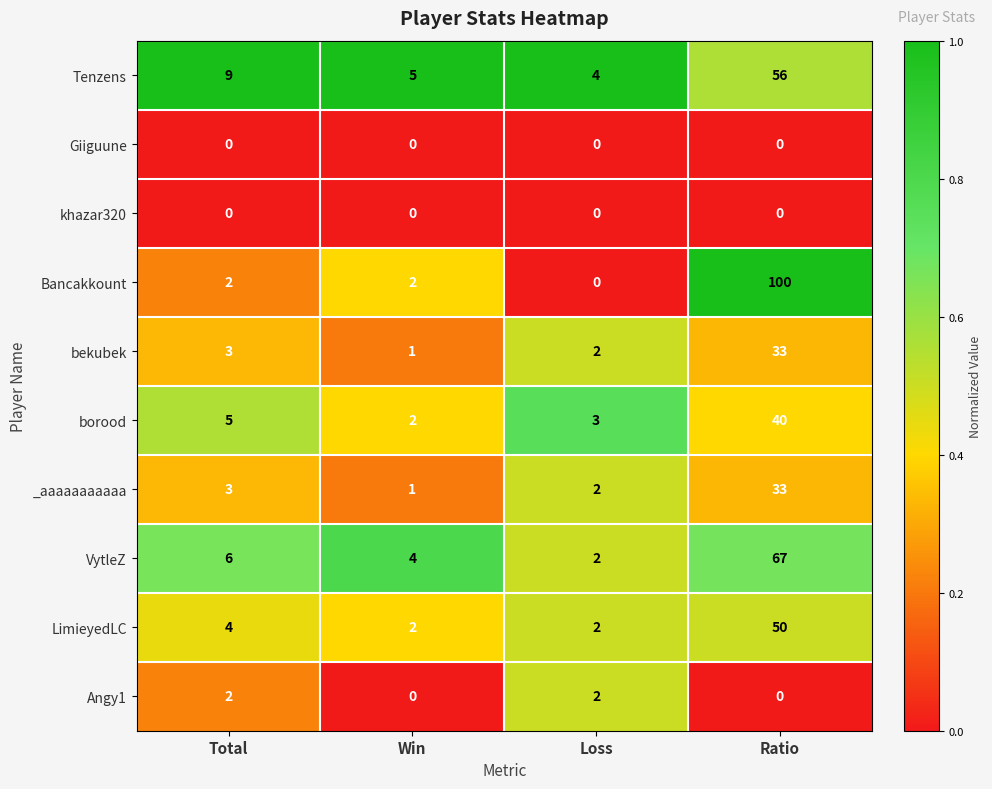

Is it true that VytleZ equals 9 at Total?

False